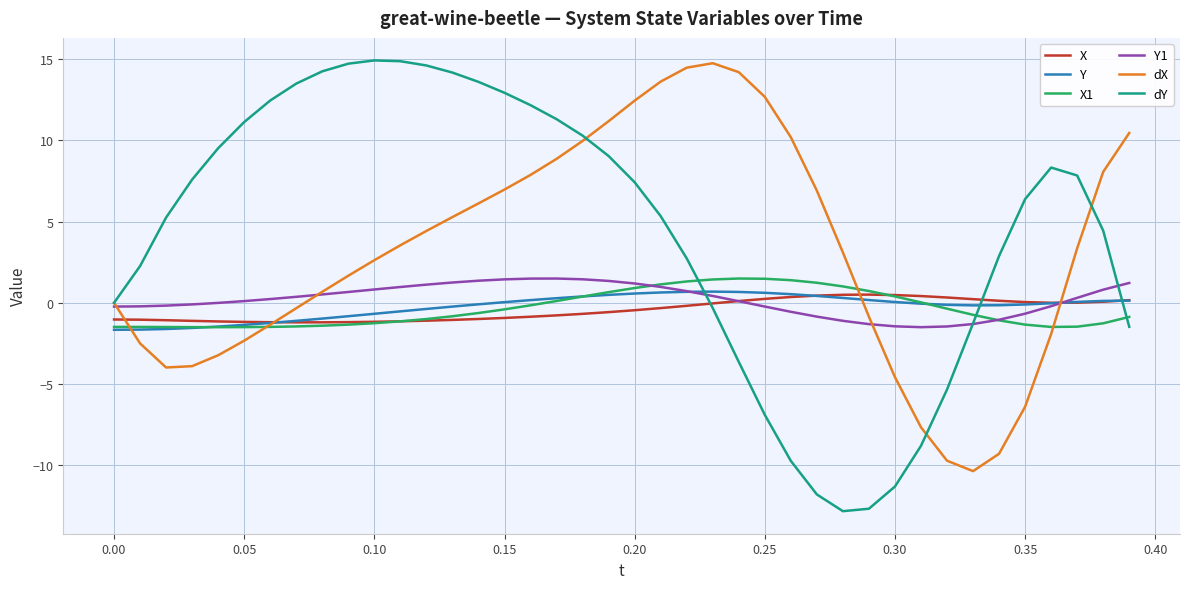

Which series has the largest range (max minus min)?

dY